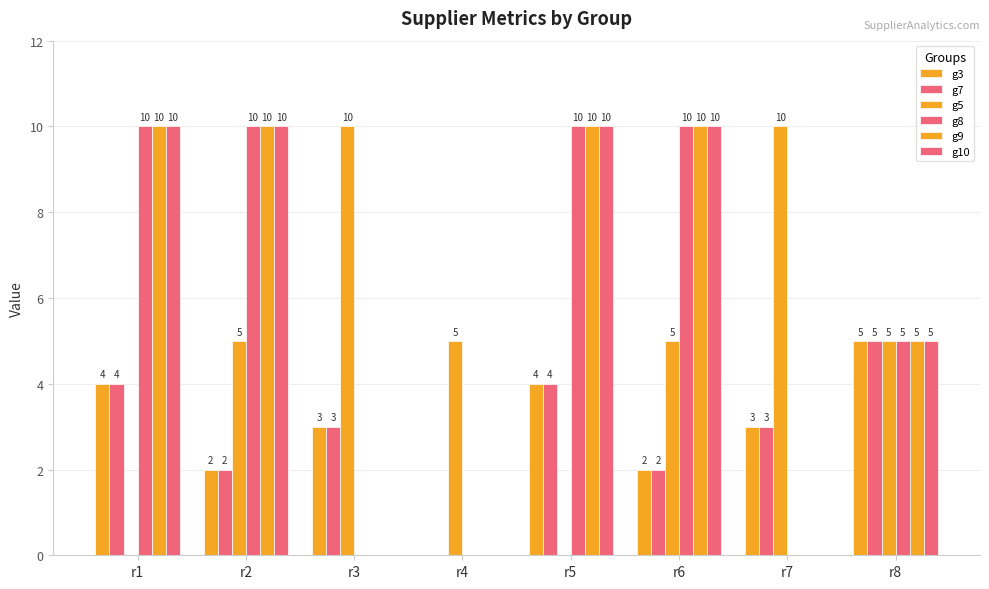

Count the number of categories in the chart.

8